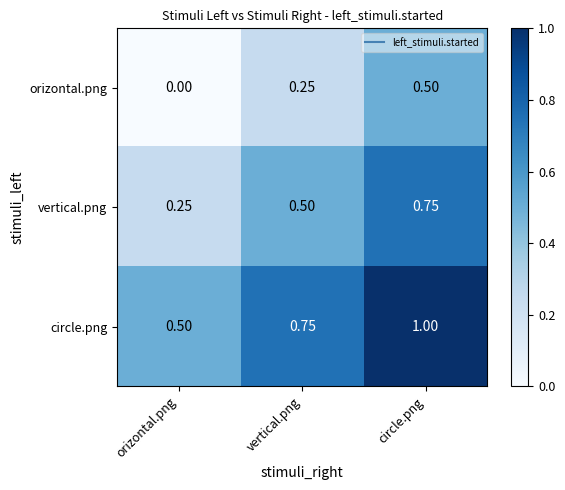

Which series has the largest total across all categories?

circle.png